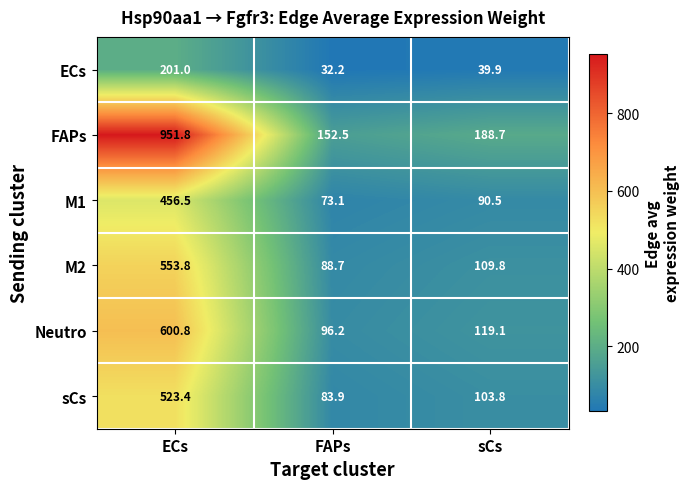

Where does the sCs series first go above 103?

ECs